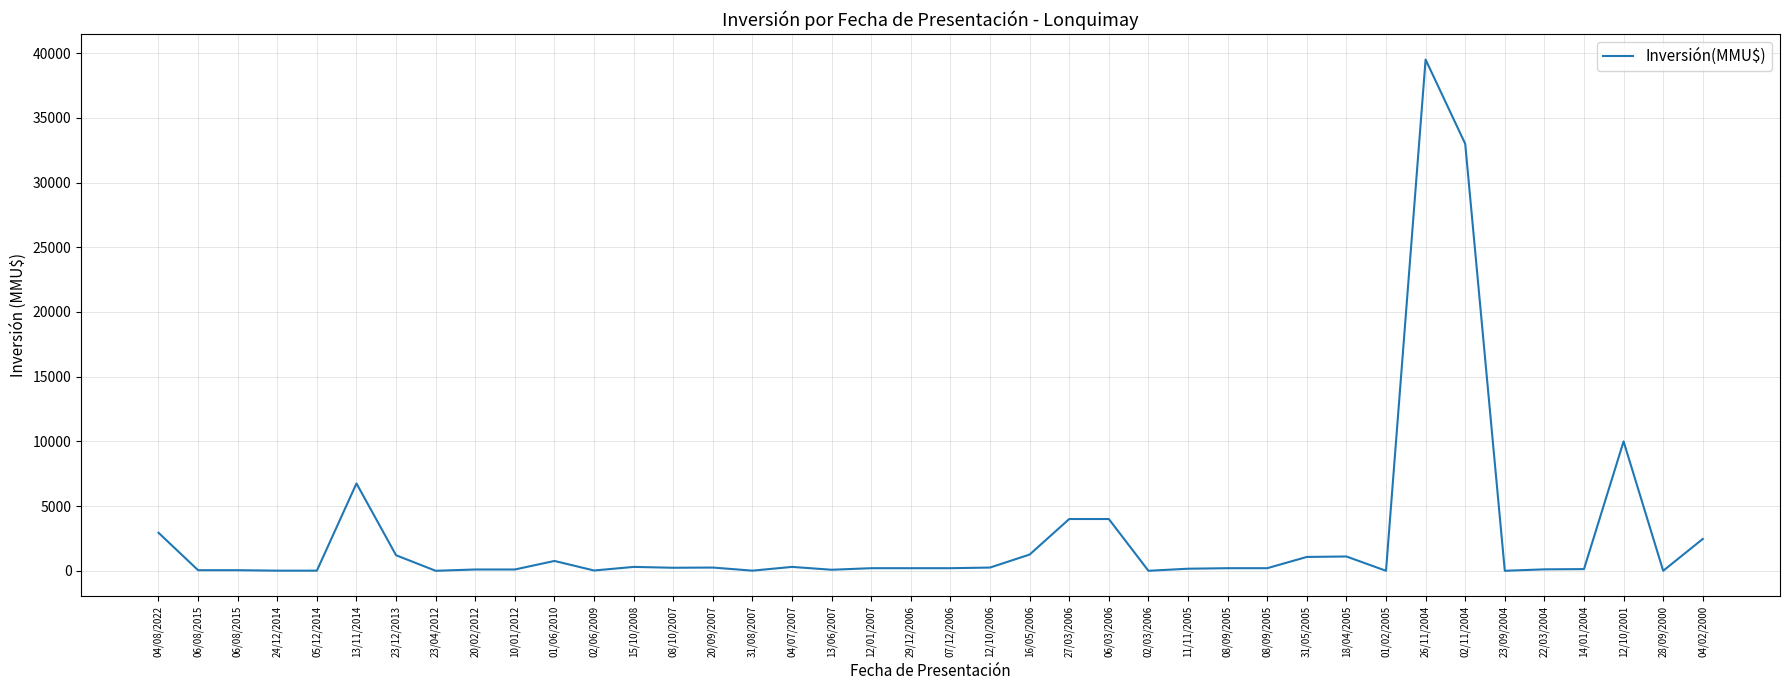

Count the number of data series in this chart.

1